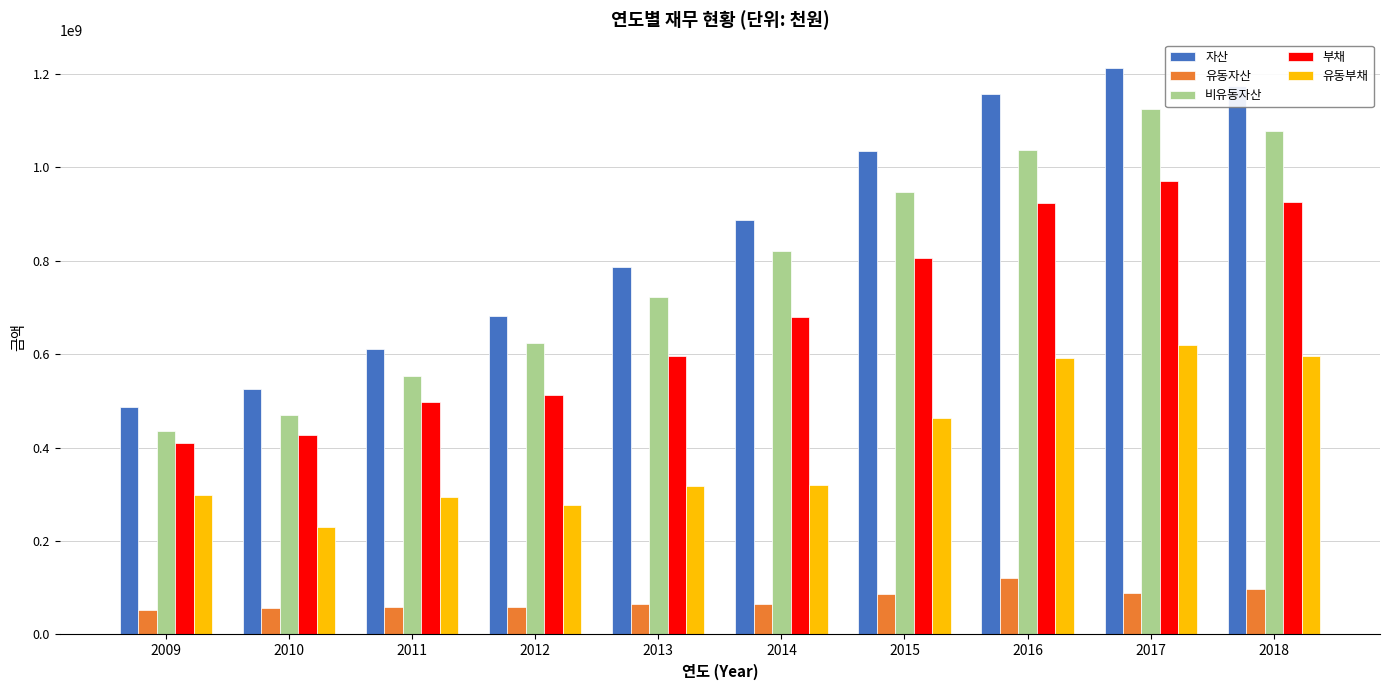

What is the maximum value shown in the chart?

1212164510